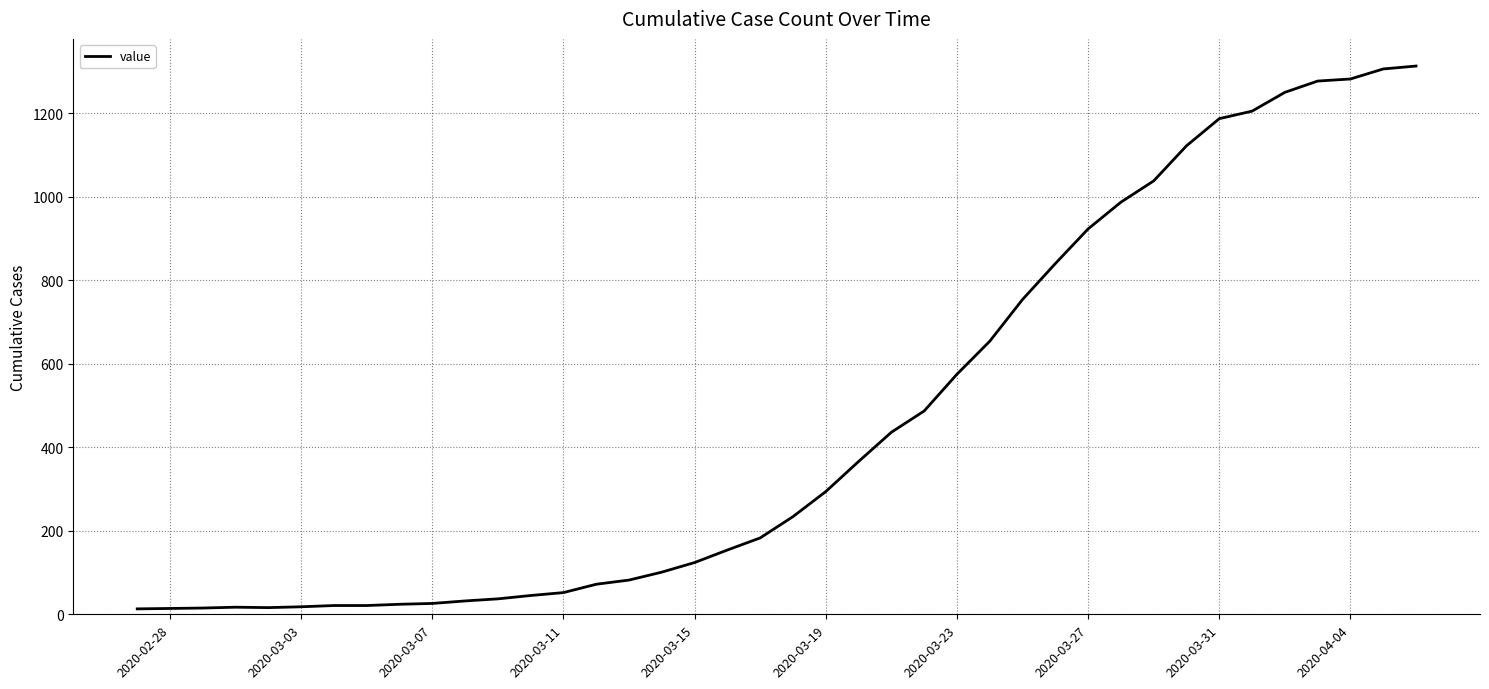

What is the difference between the maximum and minimum values?

1300